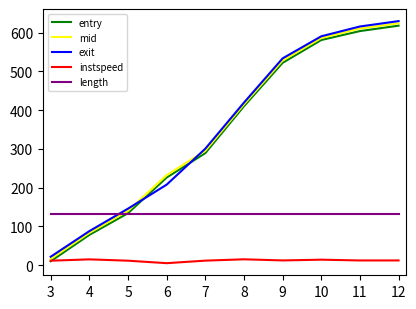

Where do entry and exit first cross each other?

5 and 6